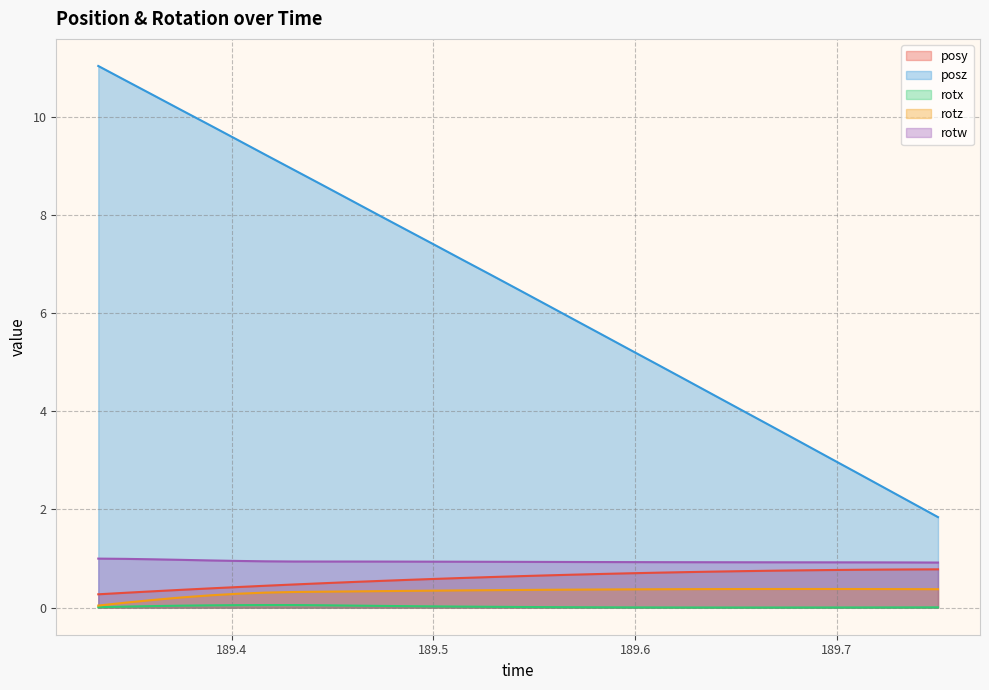

Which series changed the most between 189.4167 and 189.5699?

posz